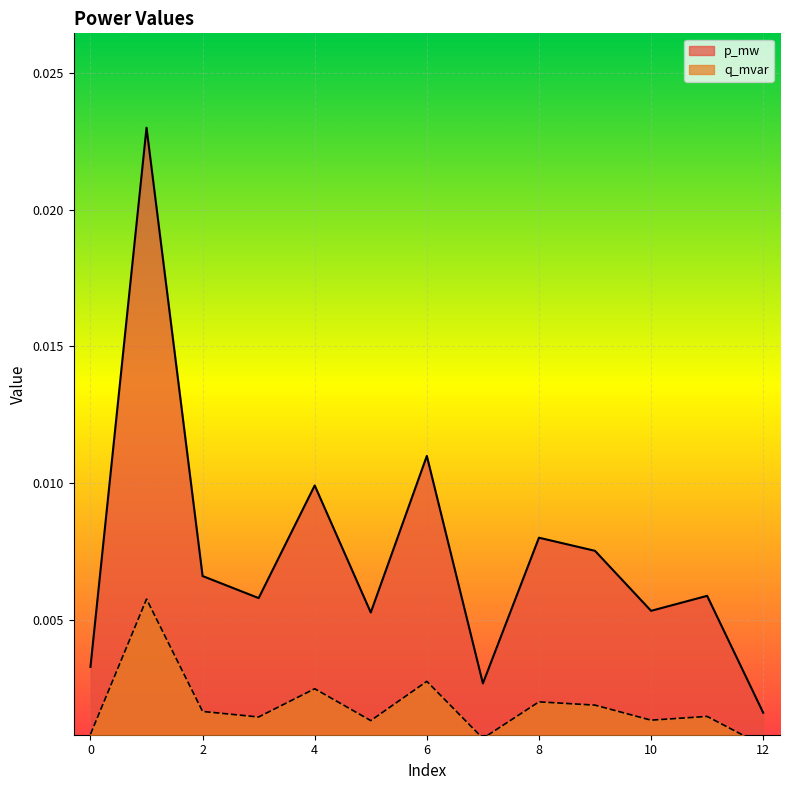

At which label does q_mvar reach its minimum?

12